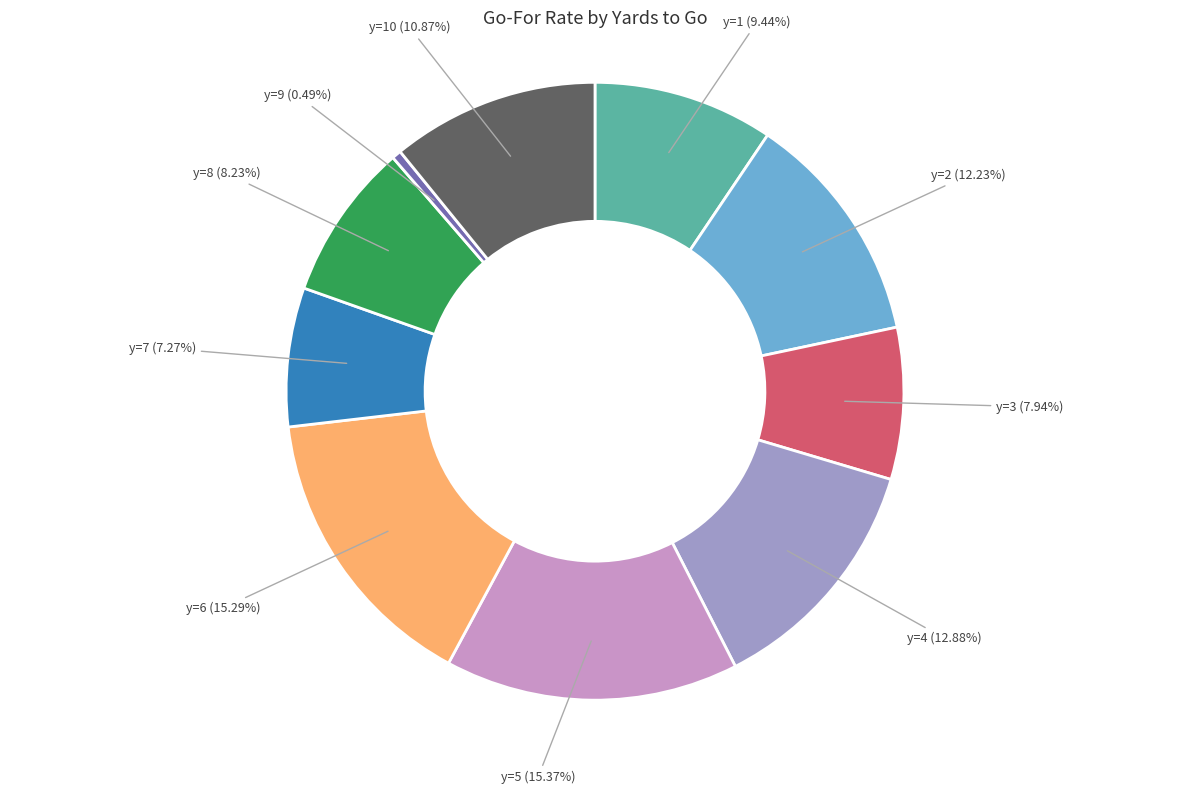

How many slices are in this pie chart?

10